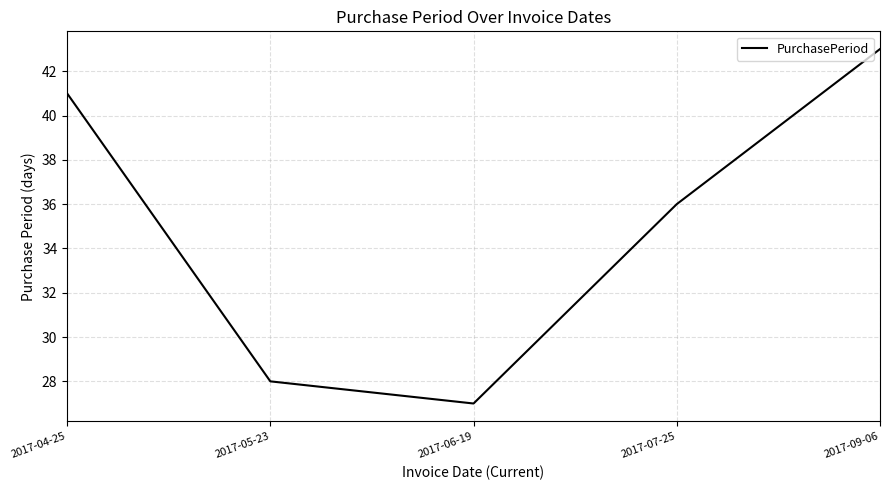

Count the number of categories in the chart.

5